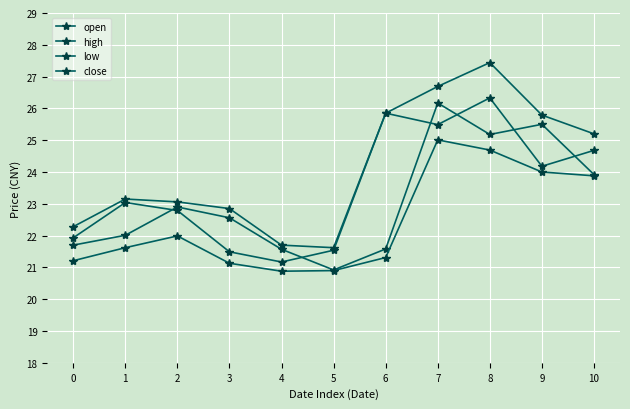

Where does the open series first go above 22?

1